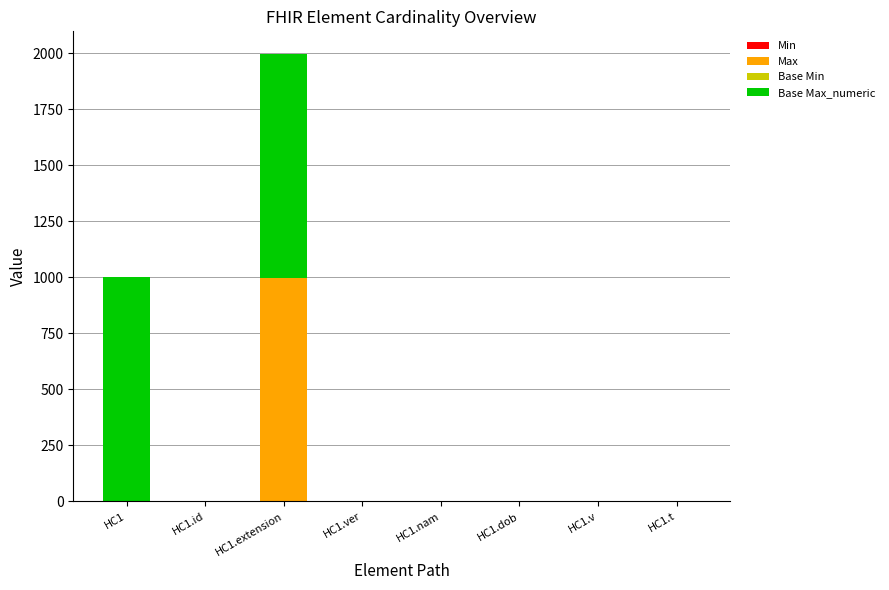

How many data points does each series have?

8